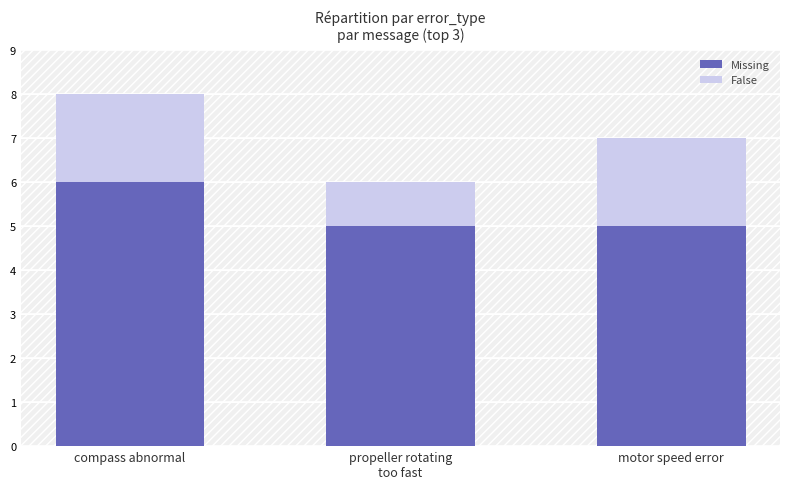

Are the bars horizontal?

No